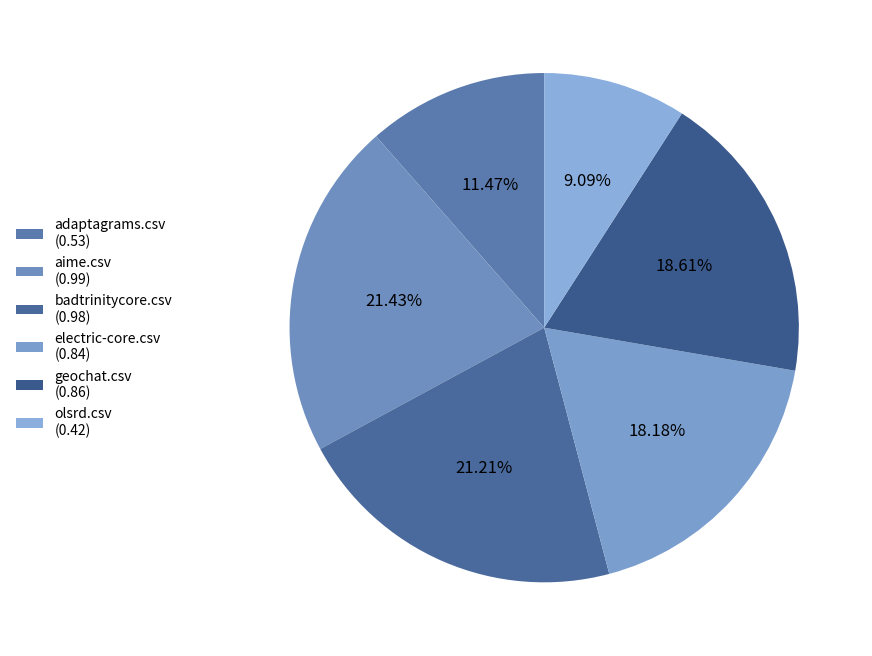

How many slices are in this pie chart?

6